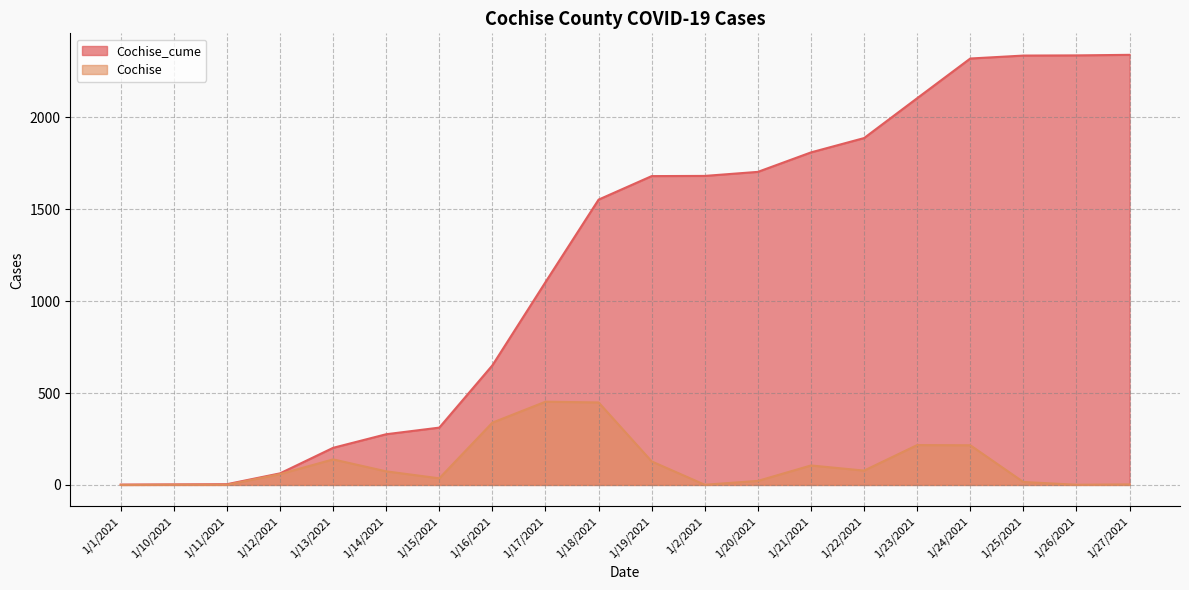

At how many categories does at least one series exceed 948?

12